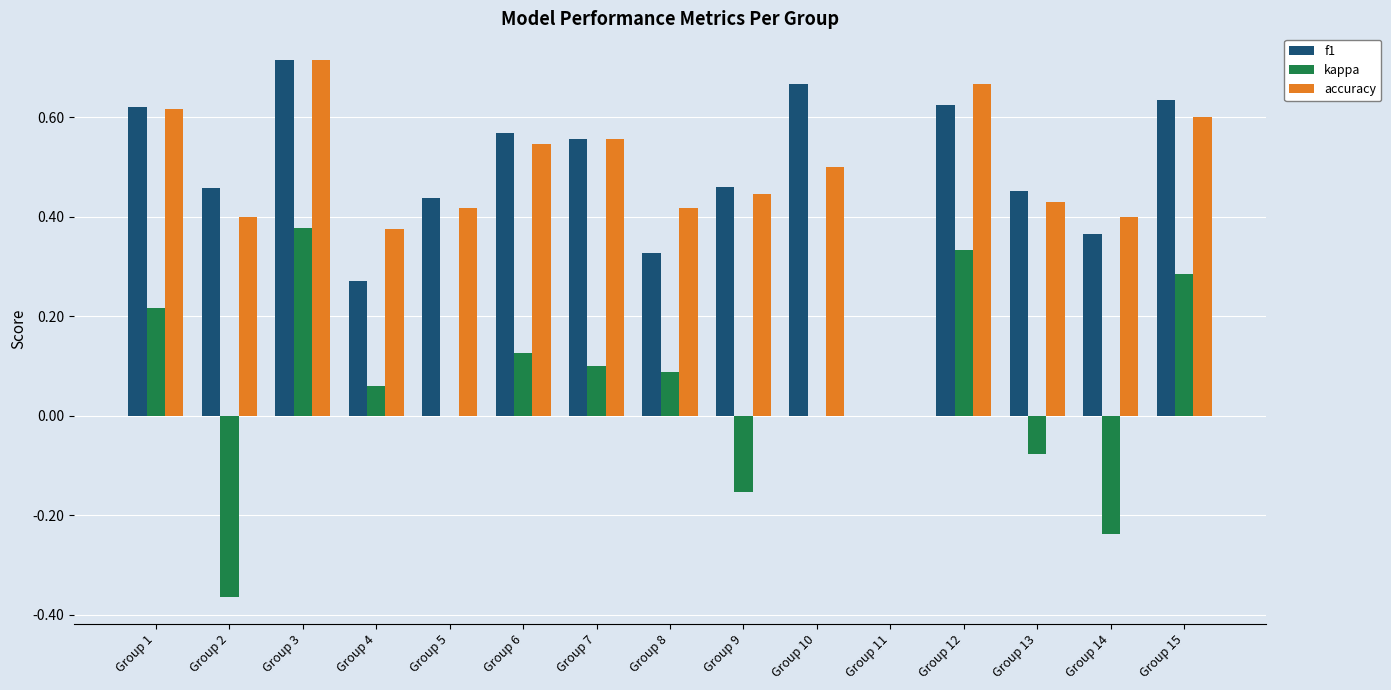

Is it true that kappa equals 0.4 at Group 3?

True